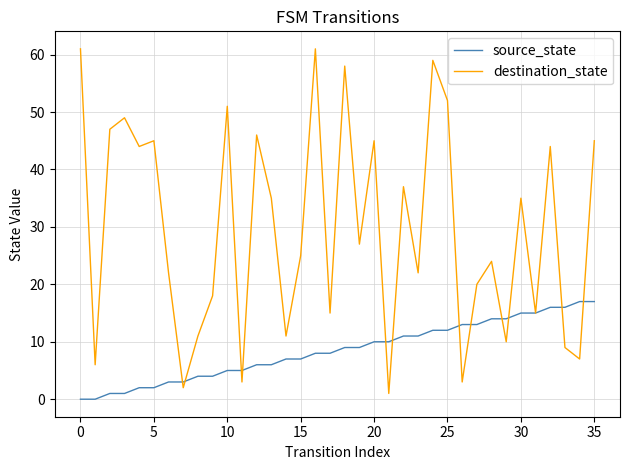

Which series has the largest range (max minus min)?

destination_state